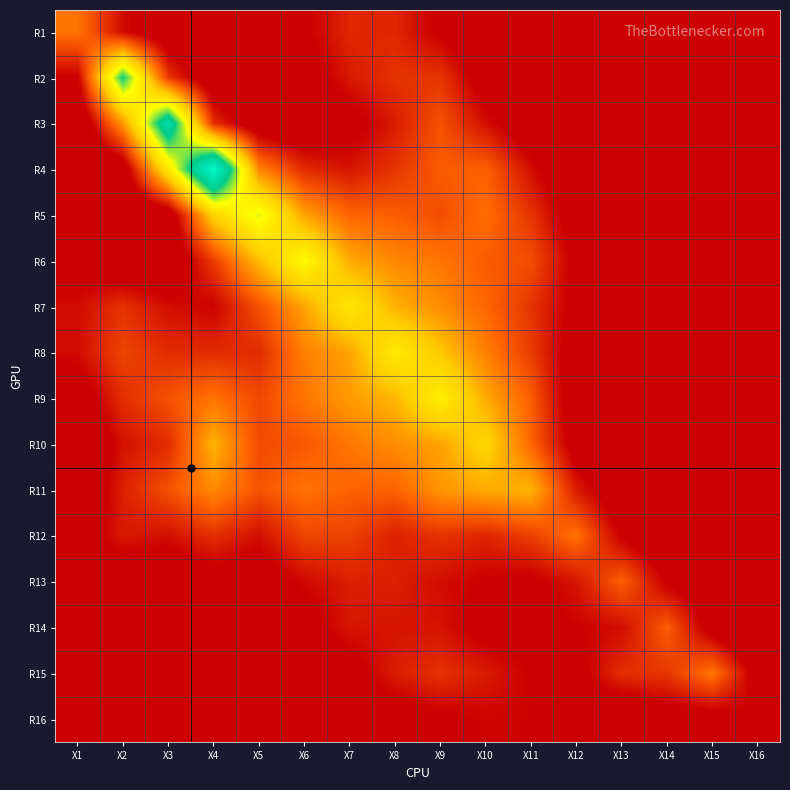

What is the total value across all series at X12?

5.4